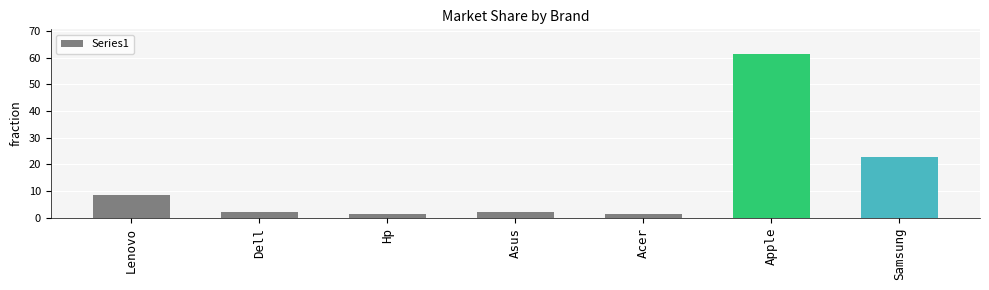

Read the value at Apple.

61.4